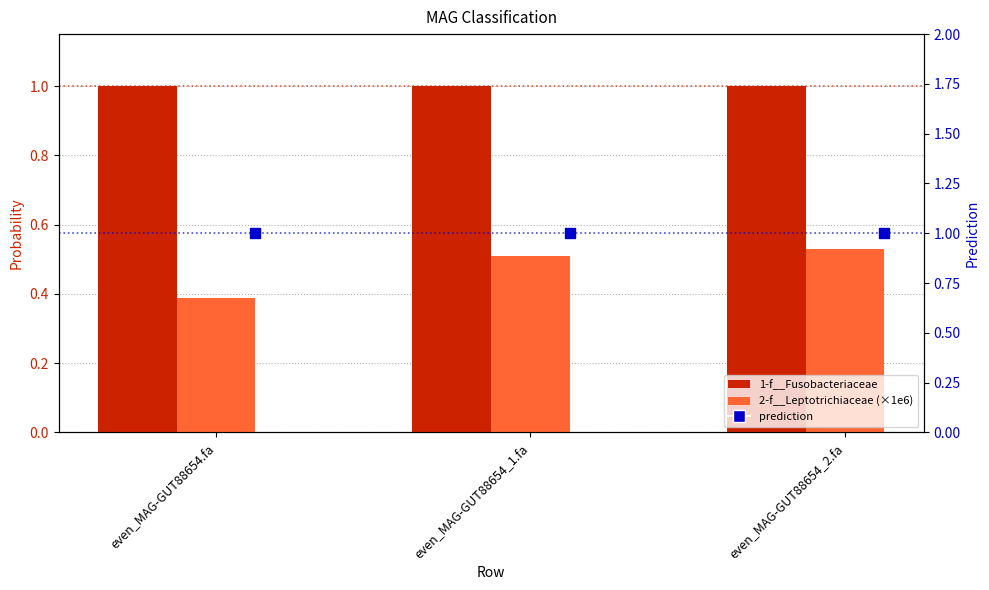

Which series has the largest total across all categories?

prediction